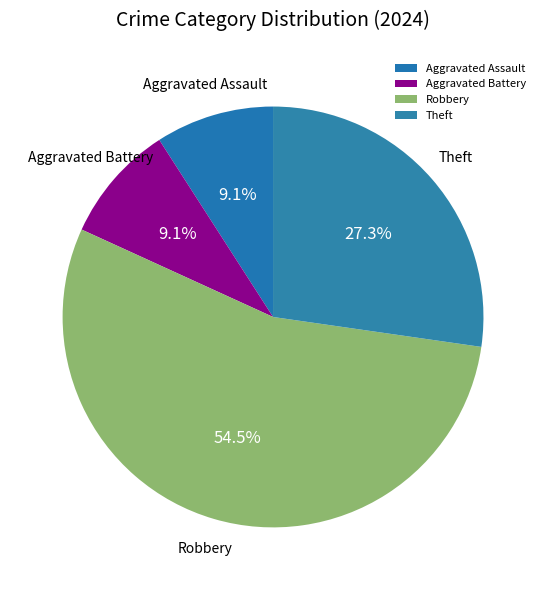

Count the number of slices in the pie.

4